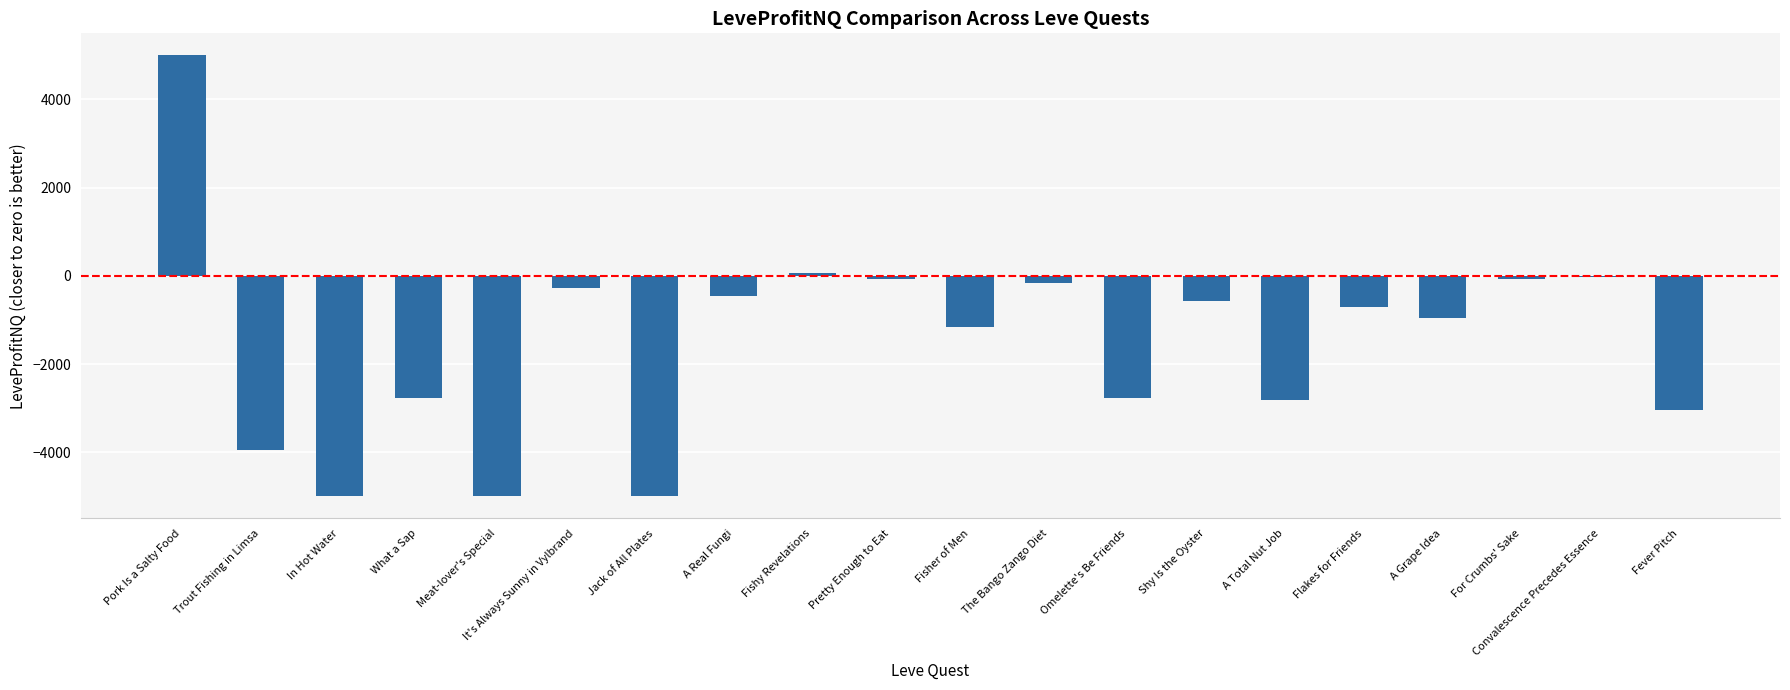

What is the greatest value displayed?

5000.0